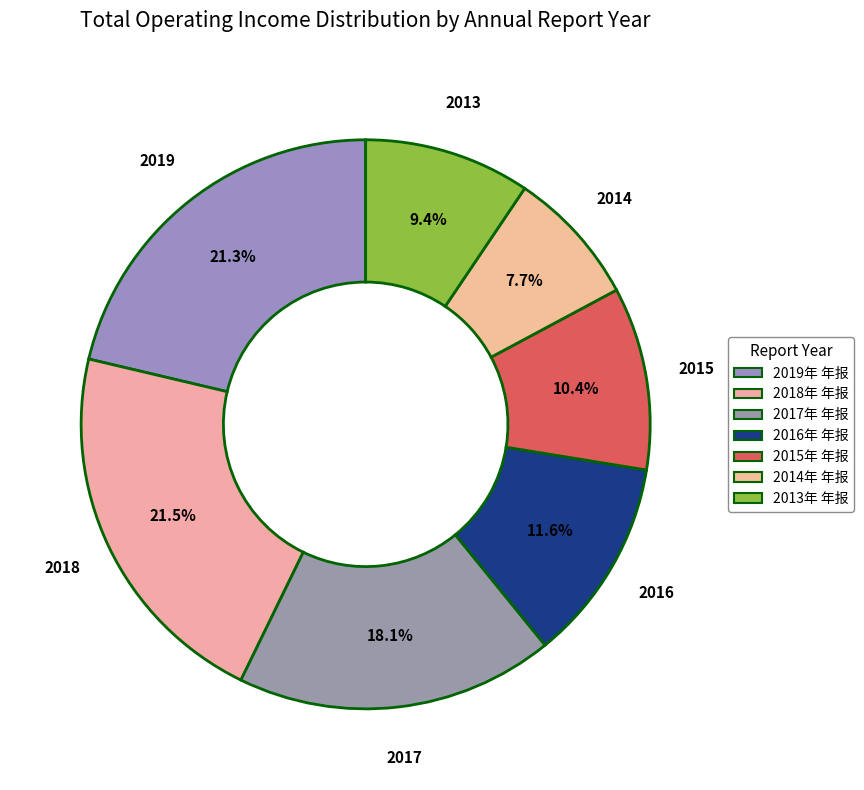

To the nearest percent, what is the average slice percentage?

14%